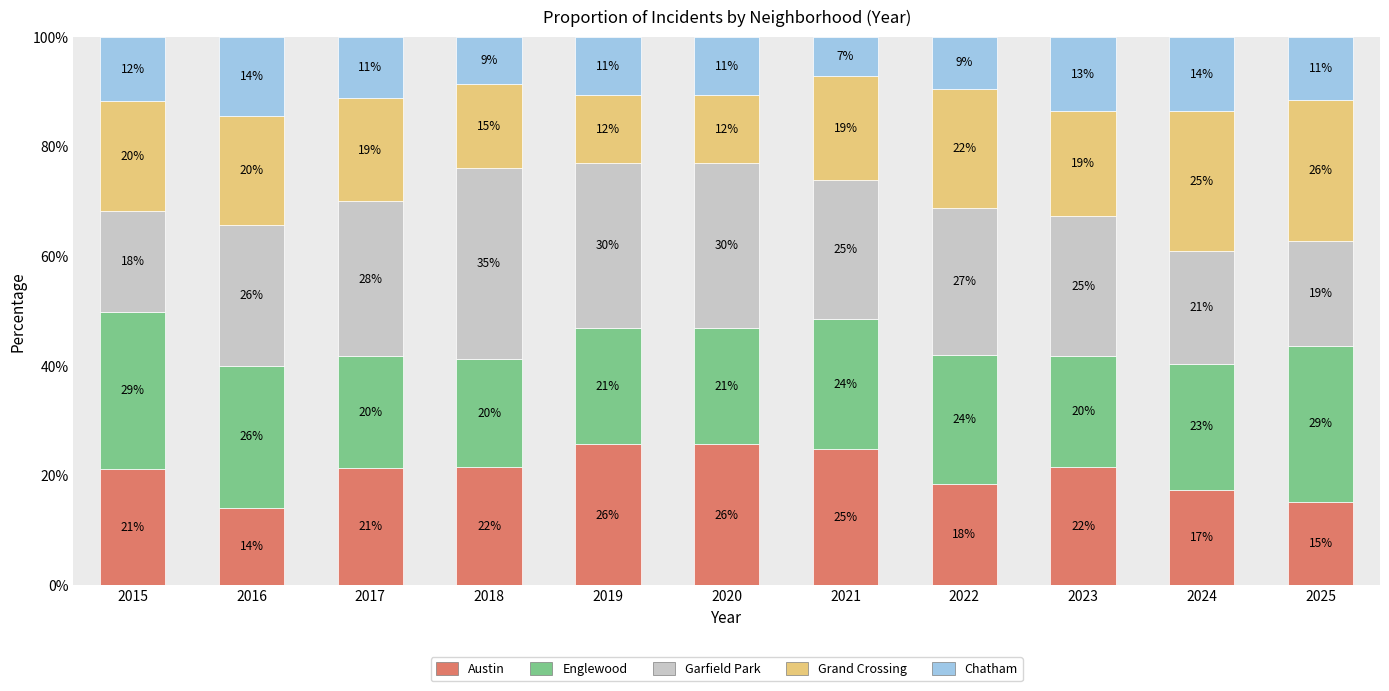

What are all the series names shown in the legend?

Austin, Englewood, Garfield Park, Grand Crossing, Chatham